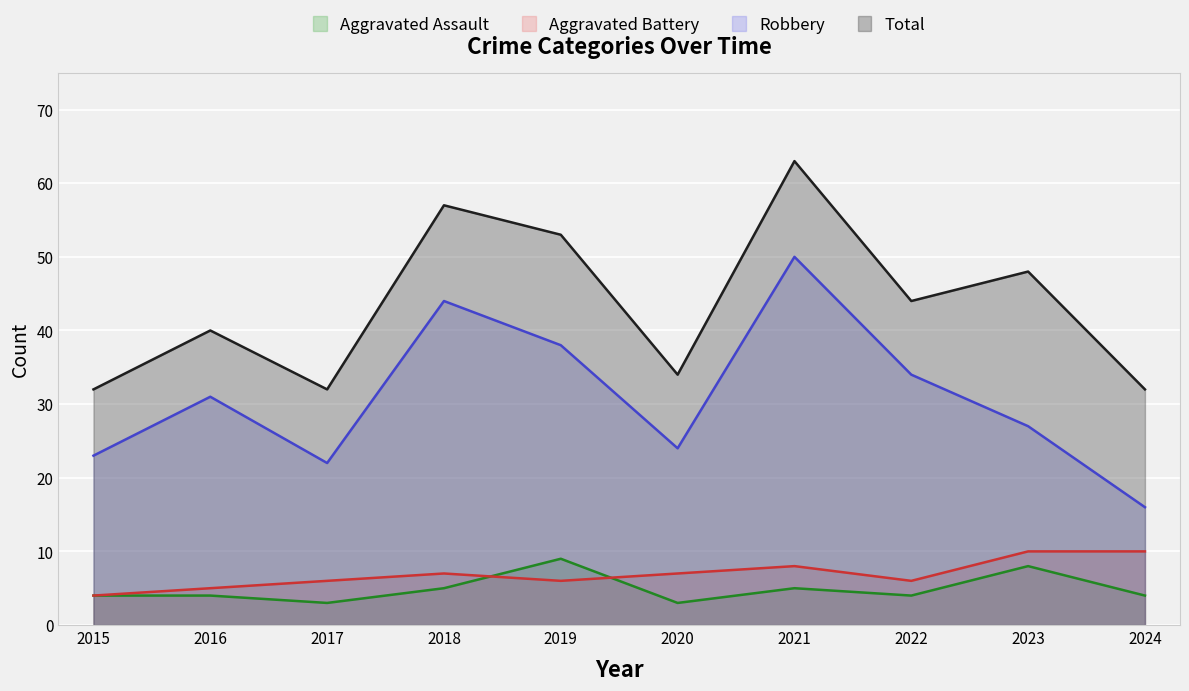

What is the total value across all series at 2022?

88